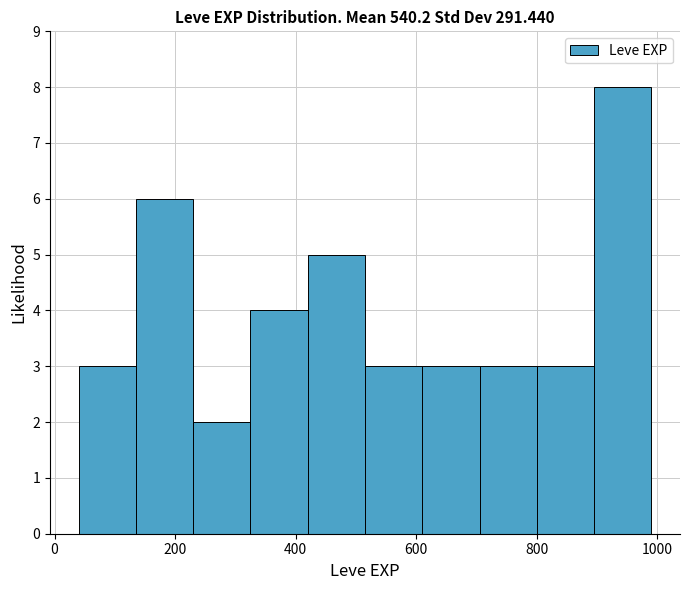

Over which range of the x-axis is the bar tallest?

895 to 990